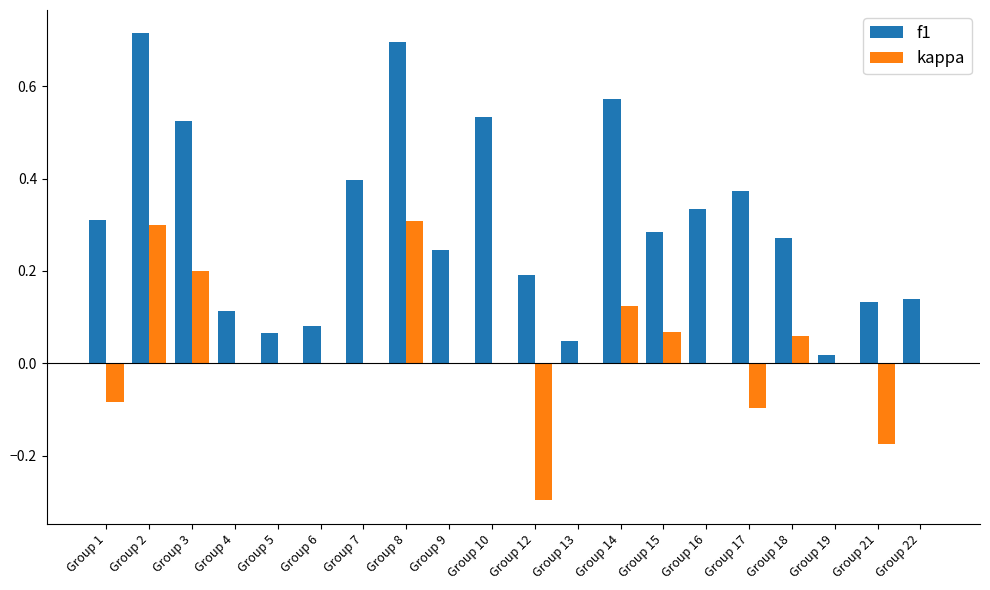

The value of kappa at Group 16 is 0.0. True or false?

True